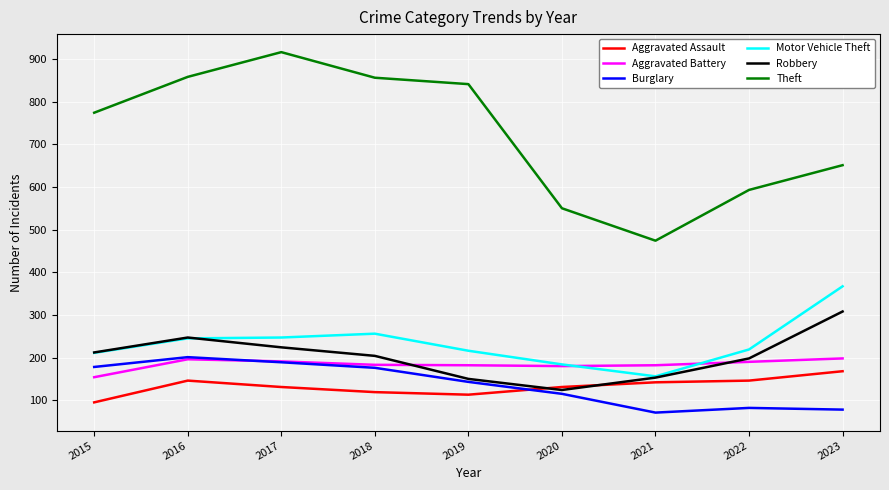

True or false: Aggravated Battery has more than 2 interior local peaks.

False